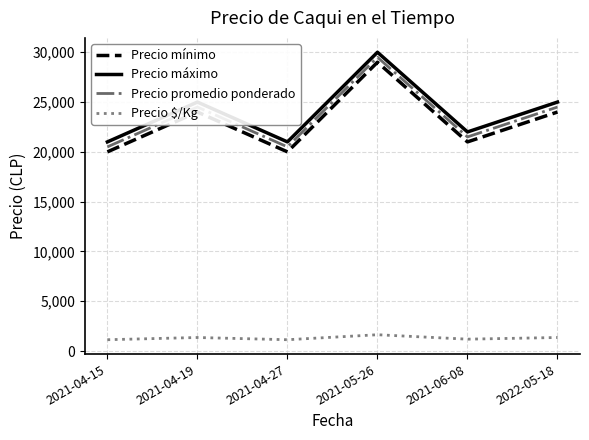

The value of Precio $/Kg at 2021-04-19 is 1361. True or false?

True